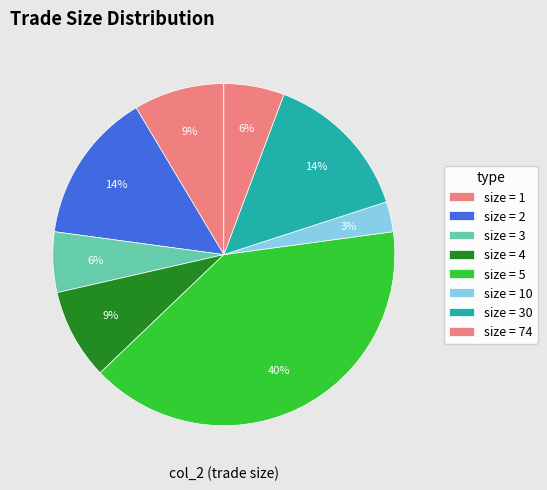

How many slices are in this pie chart?

8